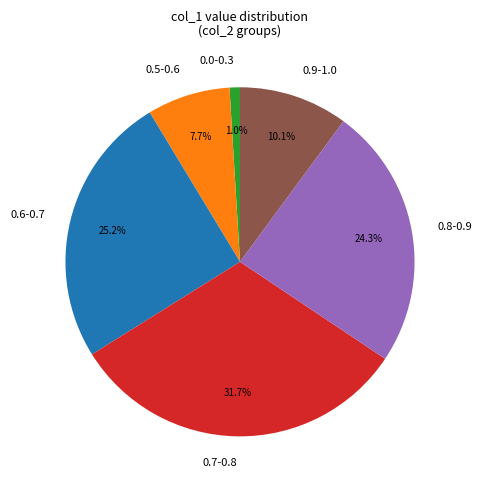

Is there a majority slice in this chart?

No